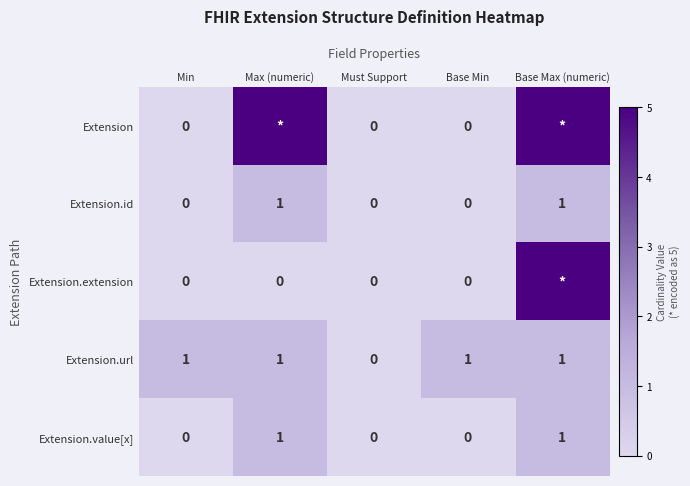

True or false: Extension.url has a value of 0 at Base Max (numeric).

False